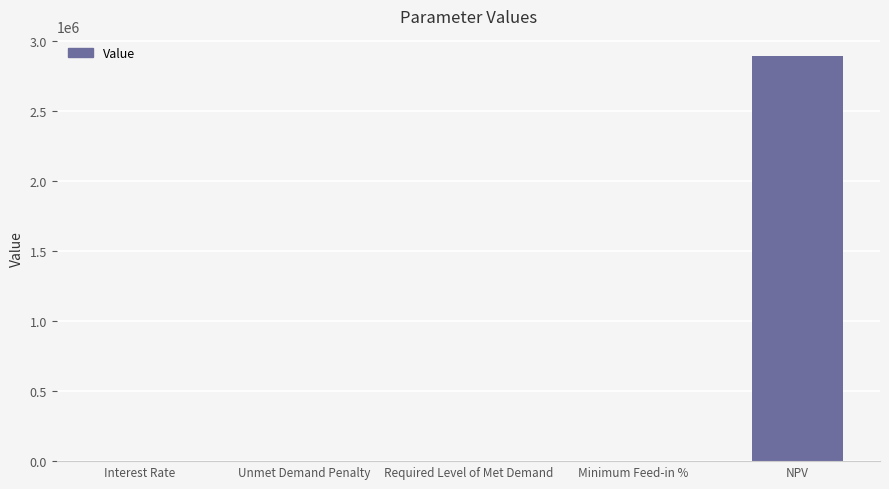

At which label is the value closest to 1447036?

Interest Rate